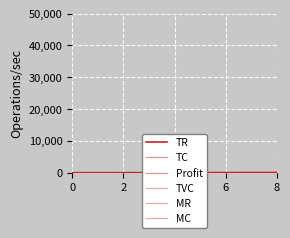

Which has a higher value, 2 or 8?

8